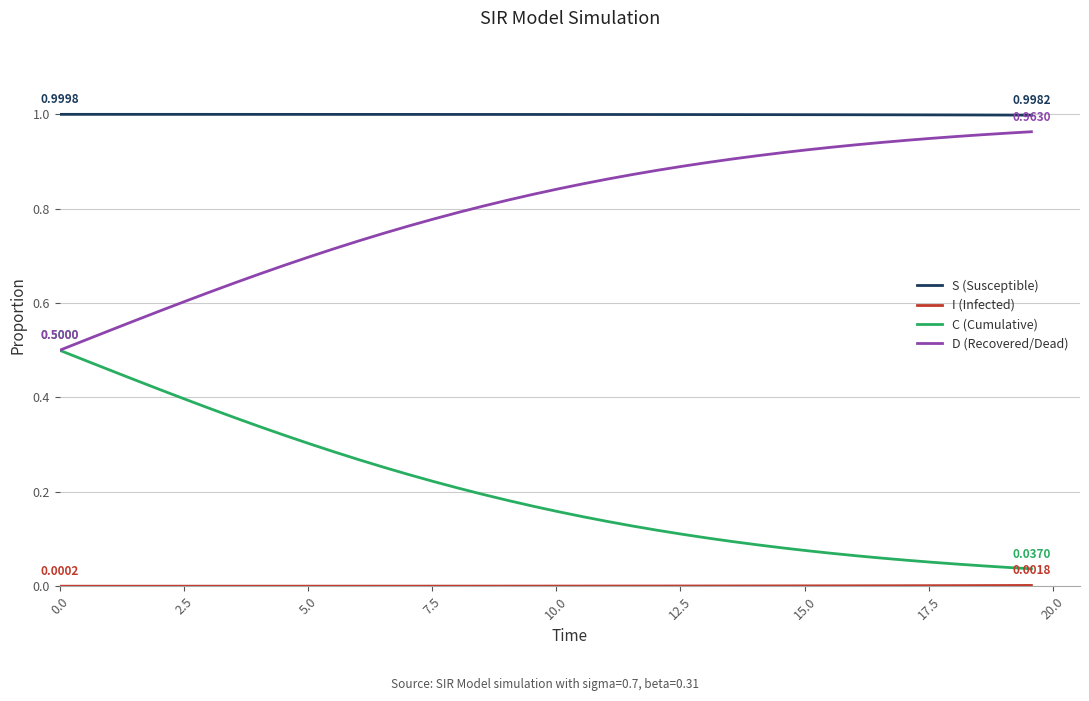

Which series has the largest total across all categories?

S (Susceptible)